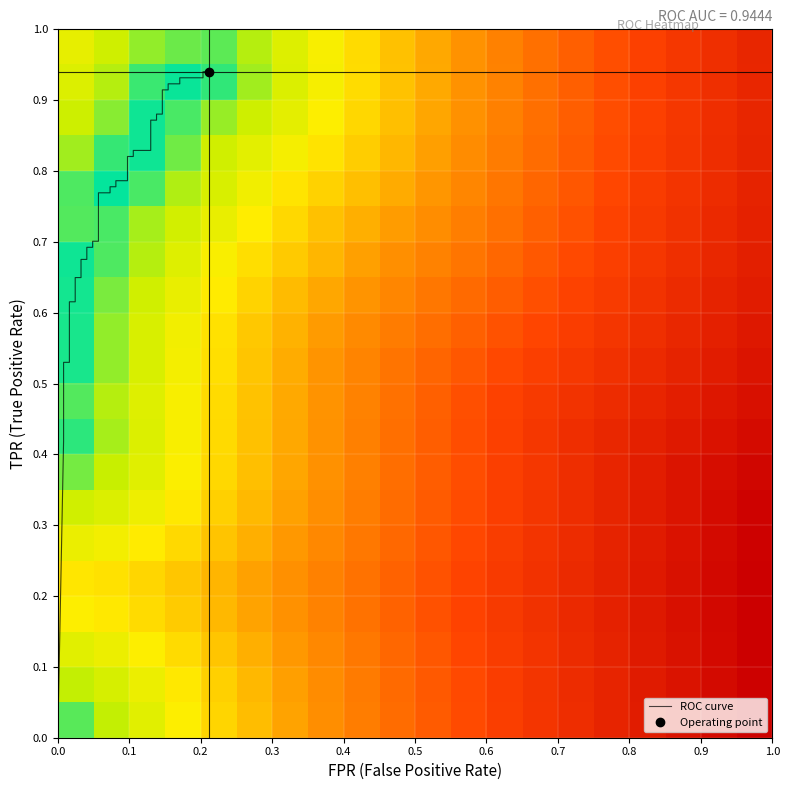

How many data points does each series have?

40